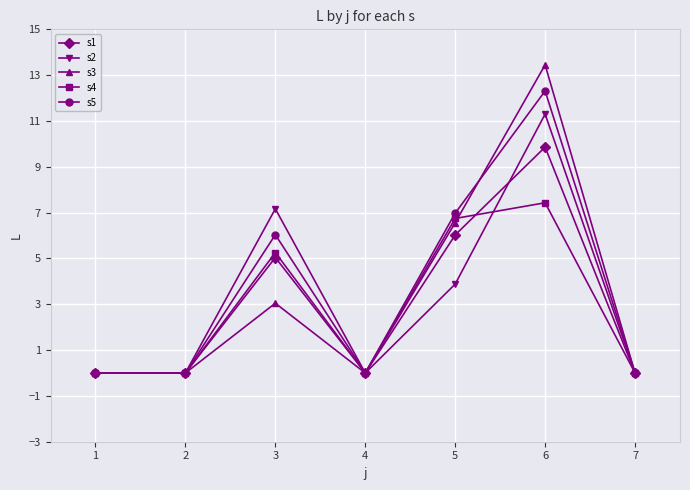

True or false: s1 has a value of 5.0 at 3.

True